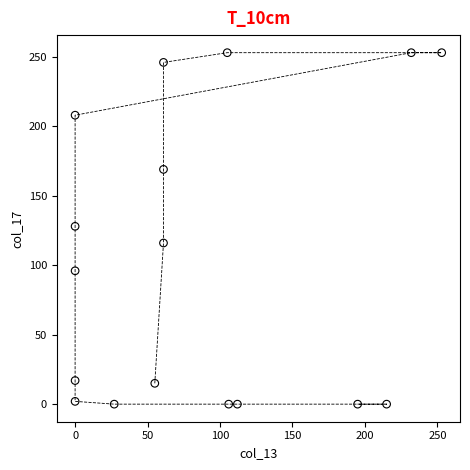

What is the range of X values (max minus min)?

253